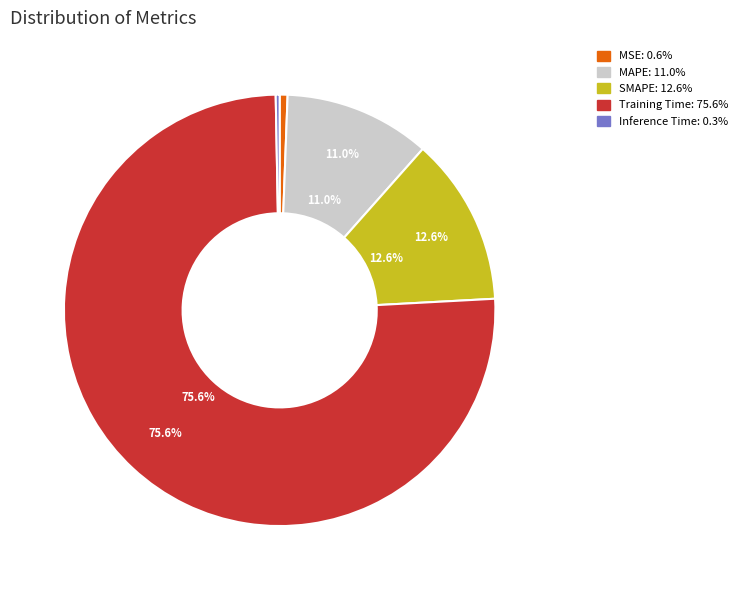

True or false: SMAPE accounts for 13% of the total.

True